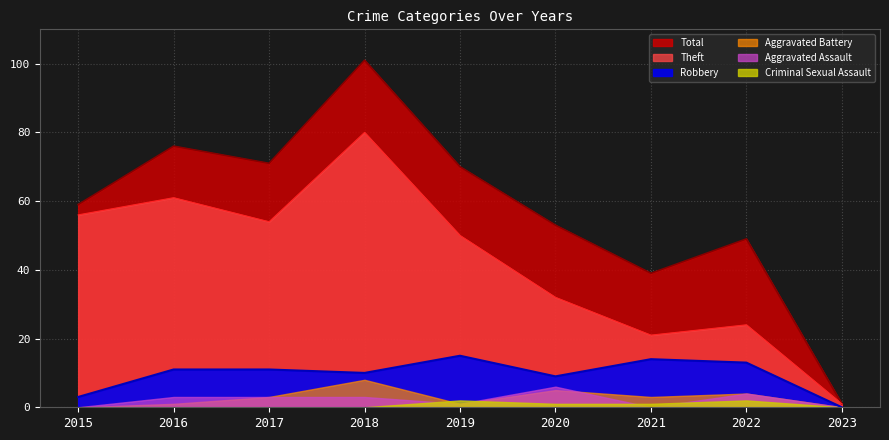

At which label is Theft closest to 40?

2020